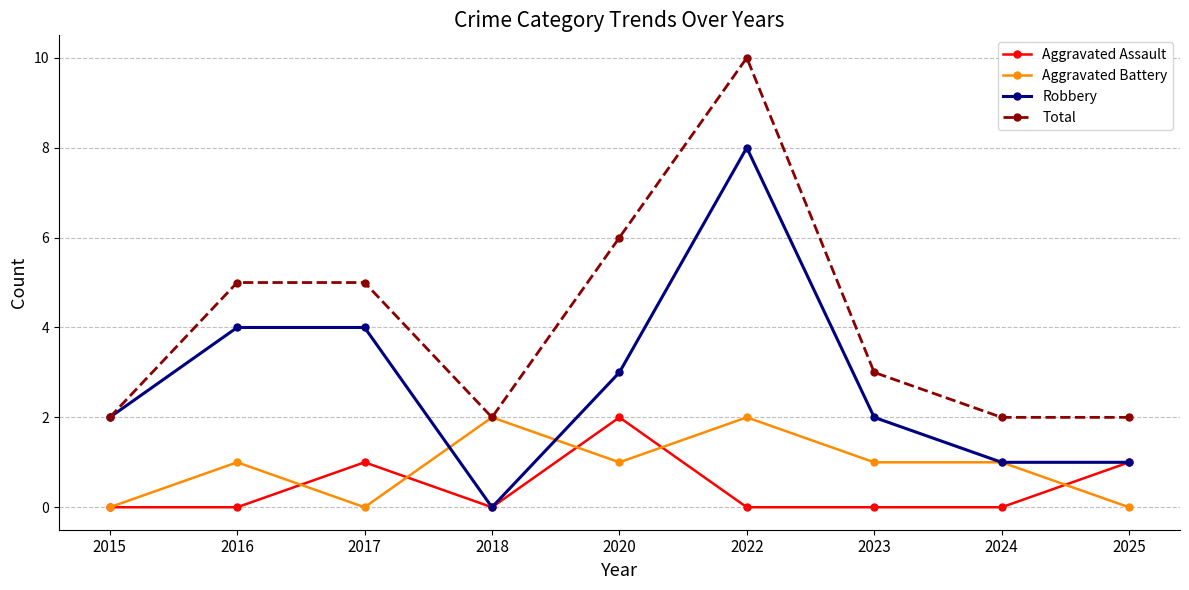

Between 2017 and 2018, which series saw the biggest shift?

Robbery